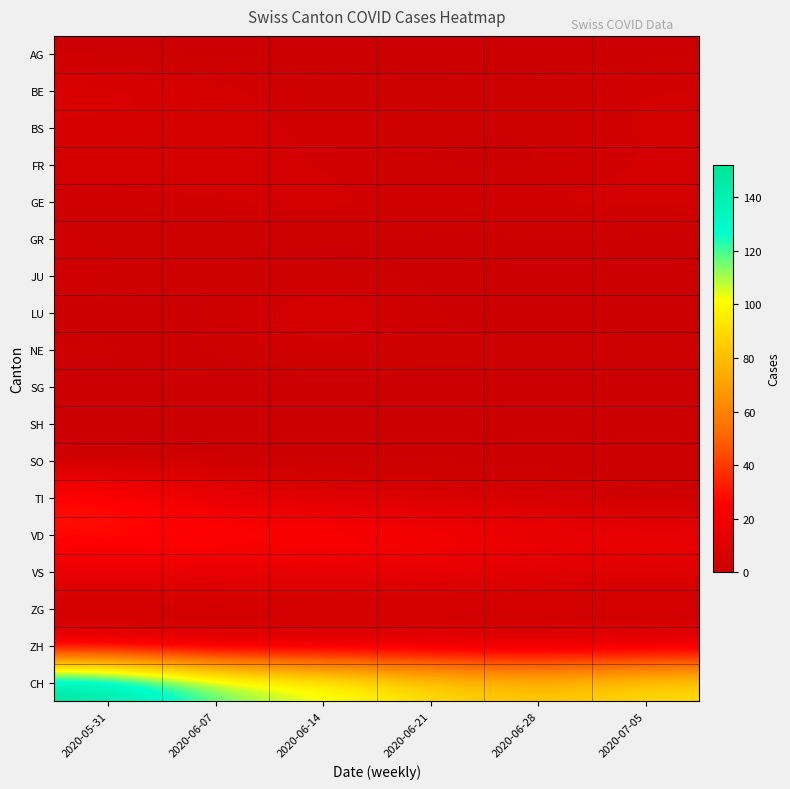

At which category does the chart reach its peak across all series?

2020-05-31